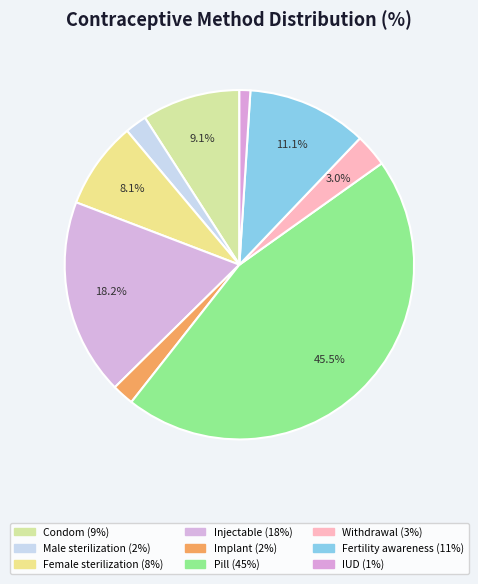

How many slices are in this pie chart?

9